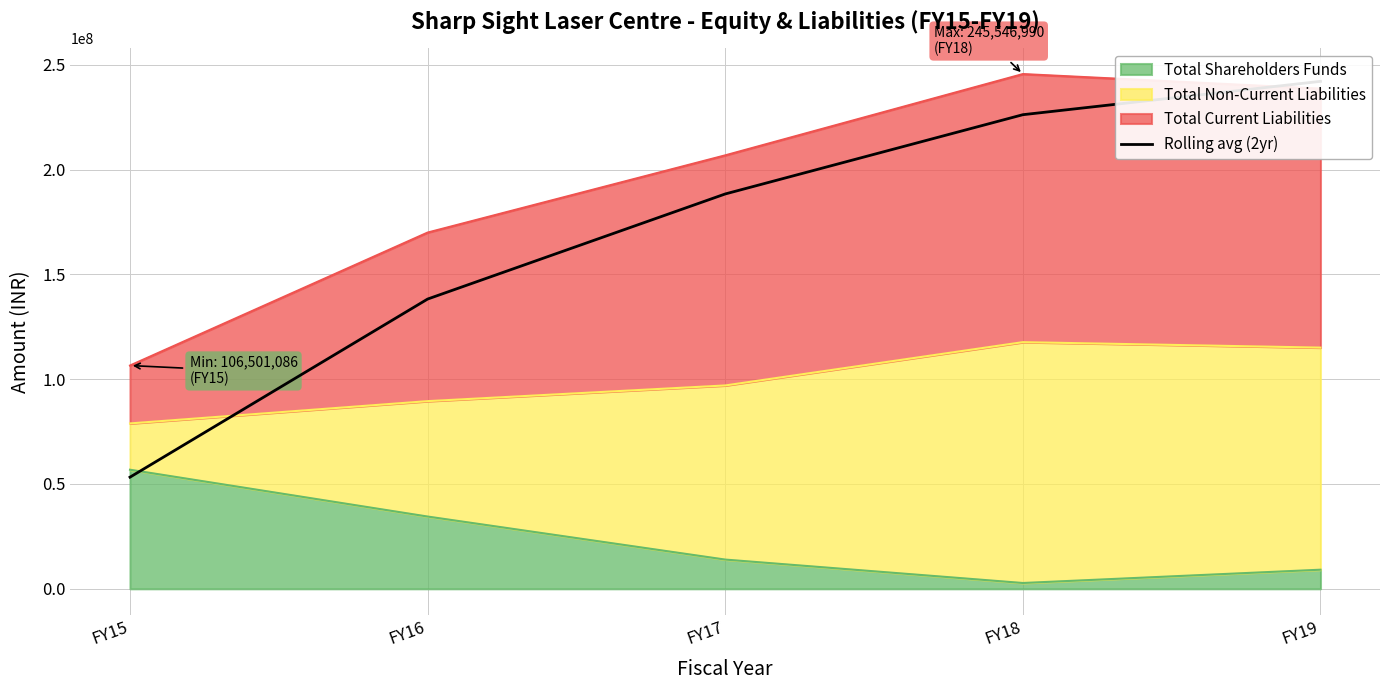

Reading left to right, transcribe all the data shown in this chart.

FY15=53250543	FY16=138216510	FY17=188350590	FY18=226158118	FY19=242067685